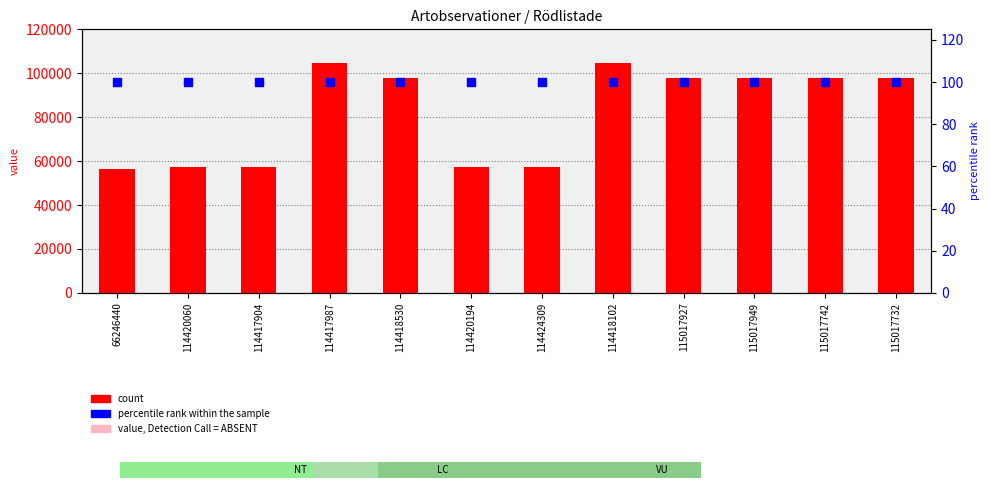

Which series has the largest Y range (max minus min)?

count